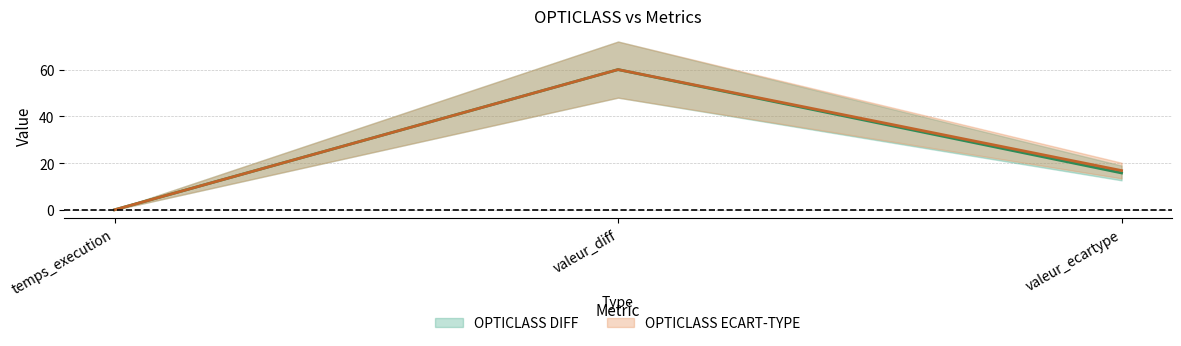

Which category has the lowest value across all series?

temps_execution